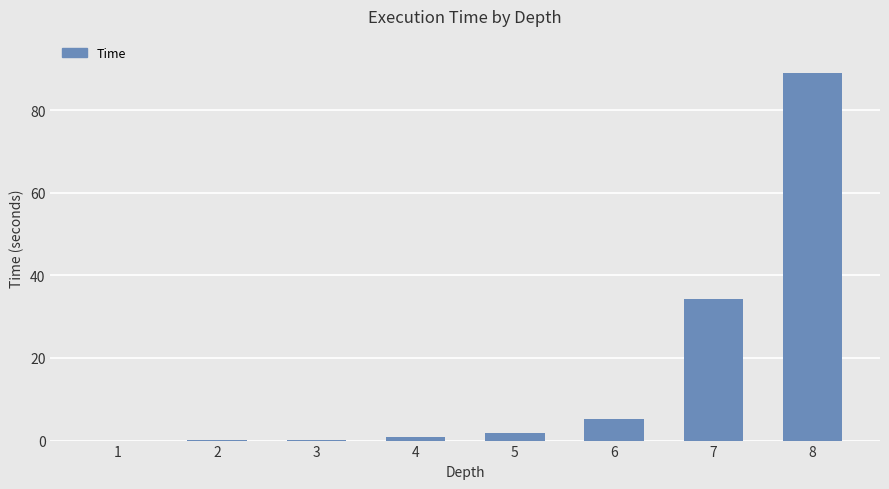

What is the sum of the values at 3 and 8?

89.2